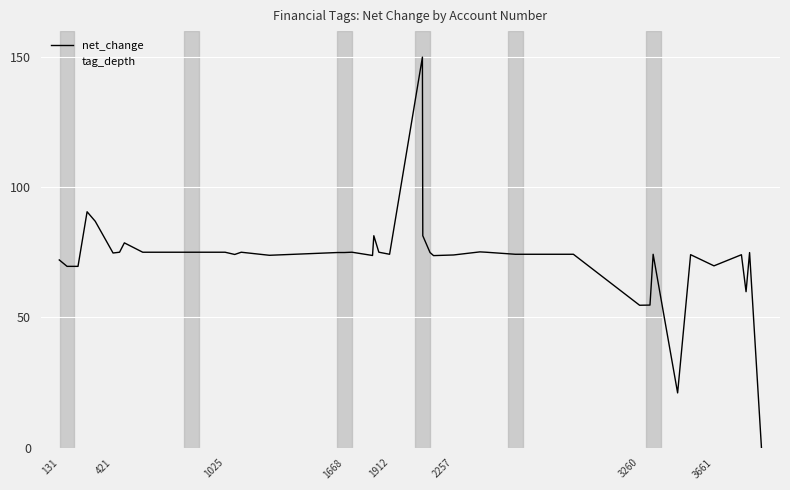

Count the tag_depth values in the range 35 to 70.

33